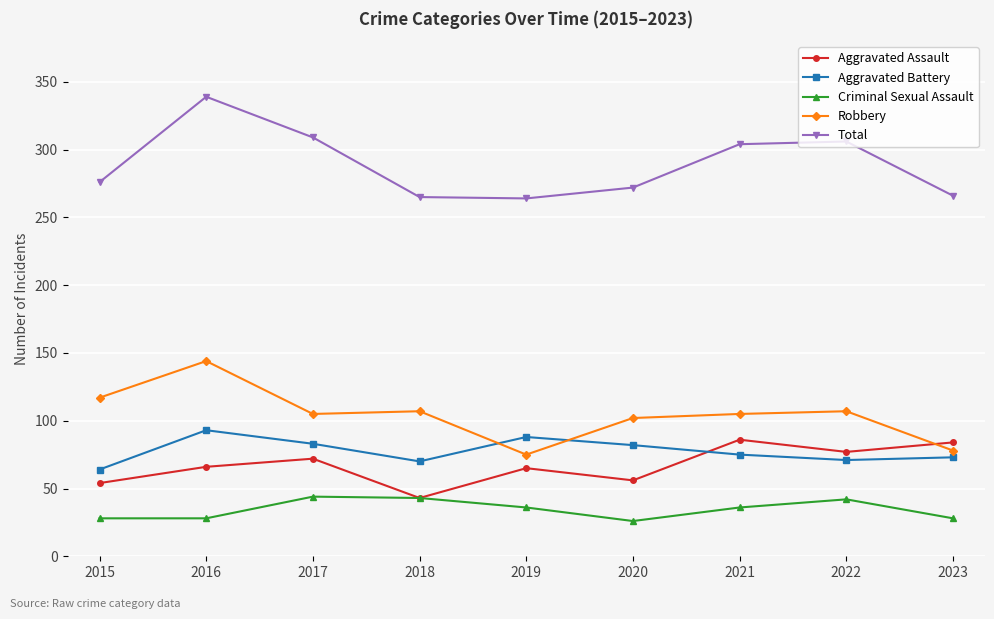

What is the difference between the highest and lowest values at 2023?

238